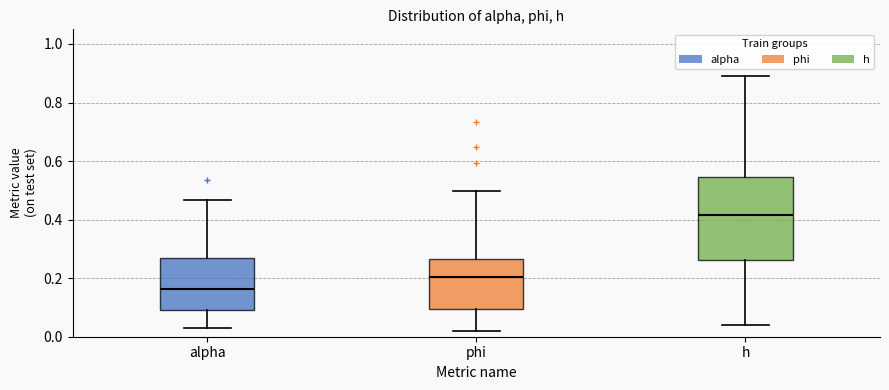

Reading left to right, transcribe this box plot: for each box, give where its median line is, the range the box spans, and where its two whiskers end, as read against the y-axis. The values are not printed on the chart, so give them approximately, as read against the axis.

alpha: median 0.16, box 0.10 to 0.26, whiskers 0.02 to 0.46
phi: median 0.20, box 0.10 to 0.26, whiskers 0.02 to 0.50
h: median 0.42, box 0.26 to 0.54, whiskers 0.04 to 0.90